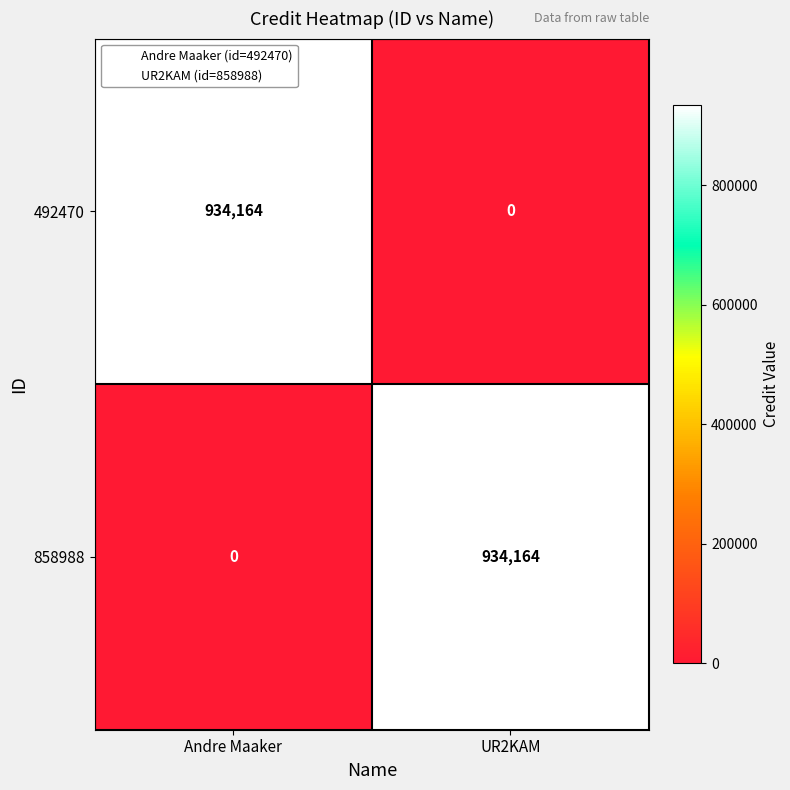

What is the difference between the 492470 values at Andre Maaker and UR2KAM?

934164